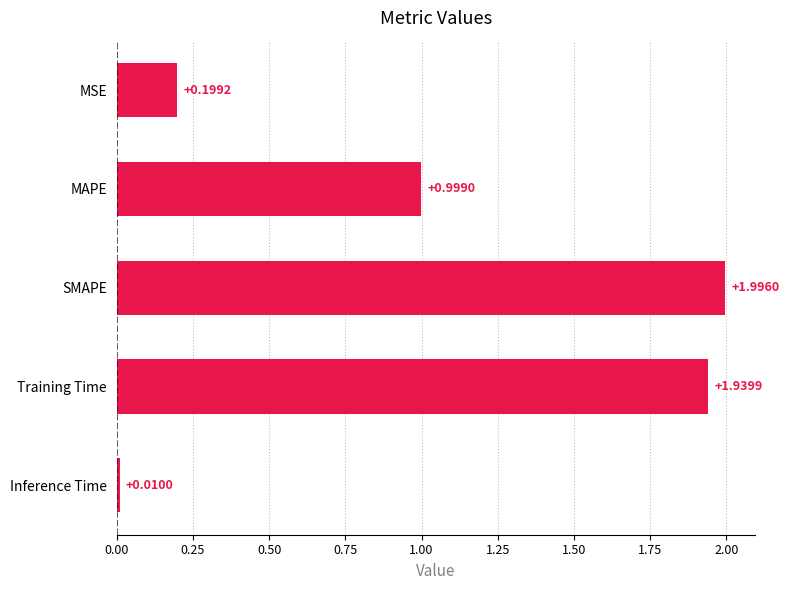

What is the difference between the maximum and minimum values?

2.0